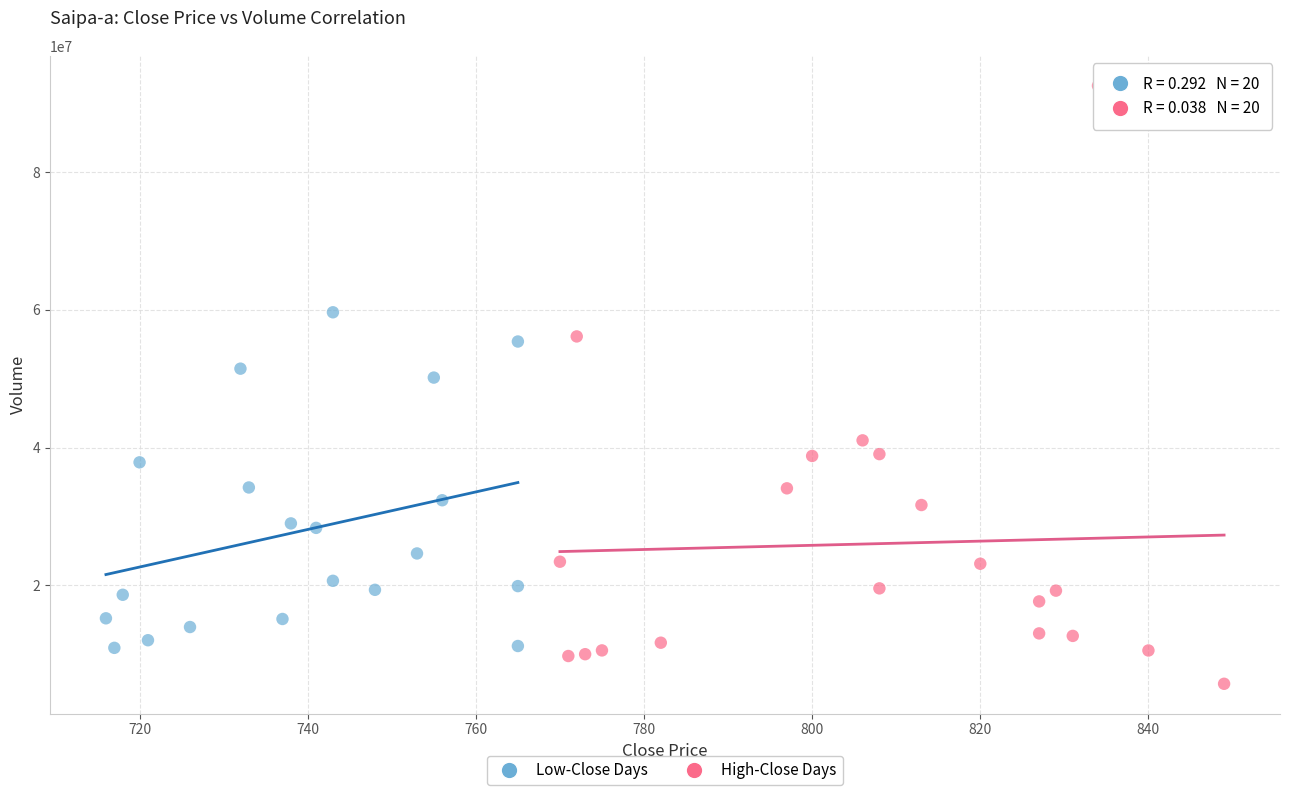

Which series has the largest Y range (max minus min)?

High-Close Days